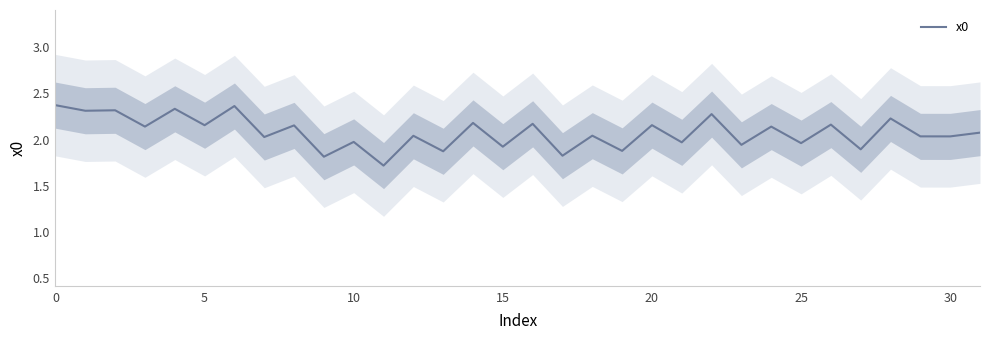

The value at 16 is 3.6. True or false?

False